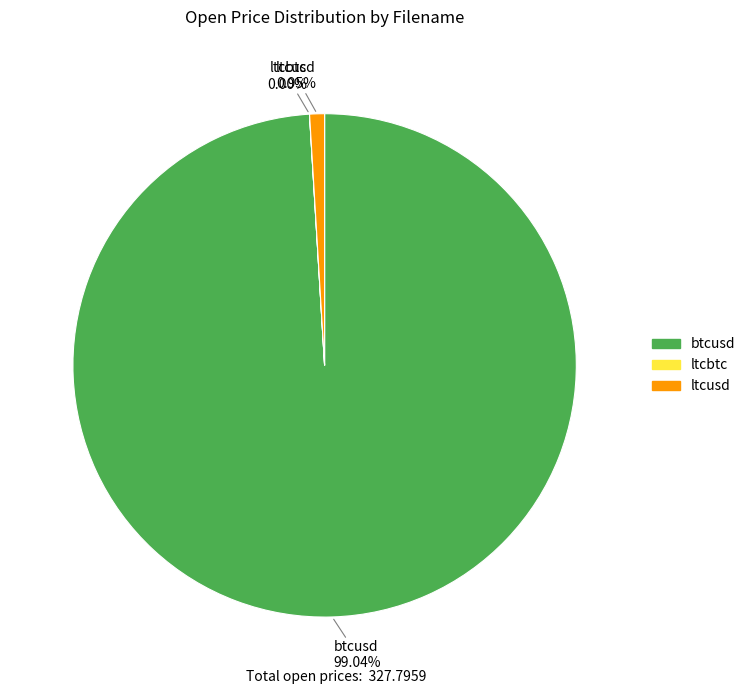

Which has a higher value, ltcusd or btcusd?

btcusd